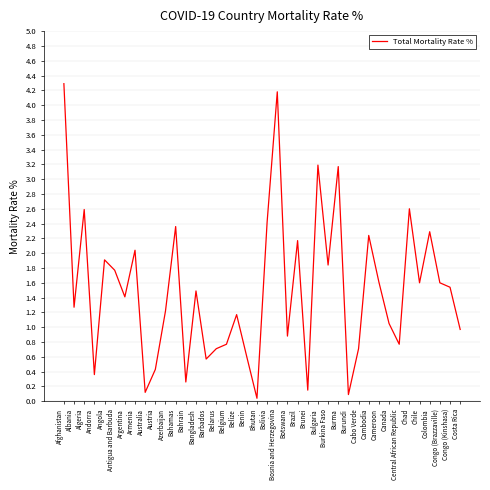

What position from the right is Bahrain?

28